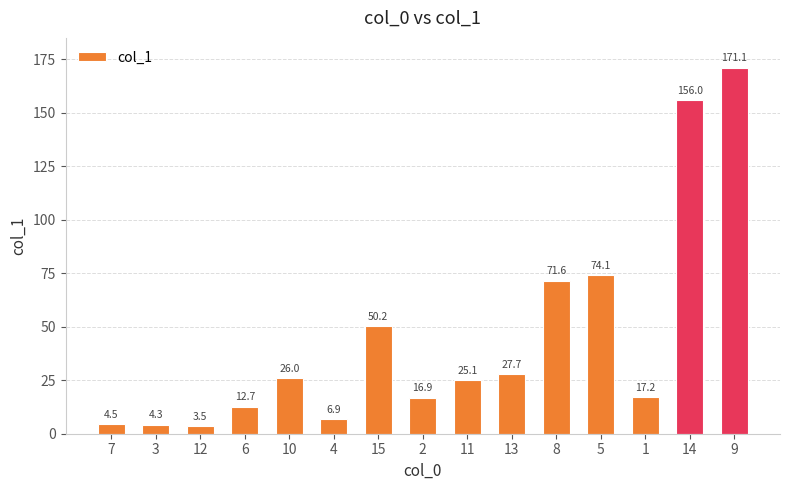

What is the label of the 9th bar from the left?

11